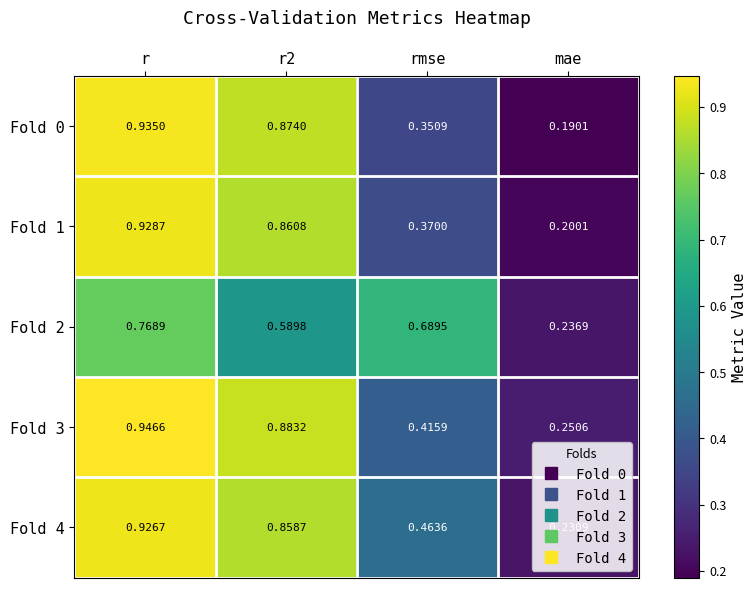

At which label is Fold 4 closest to 0?

mae